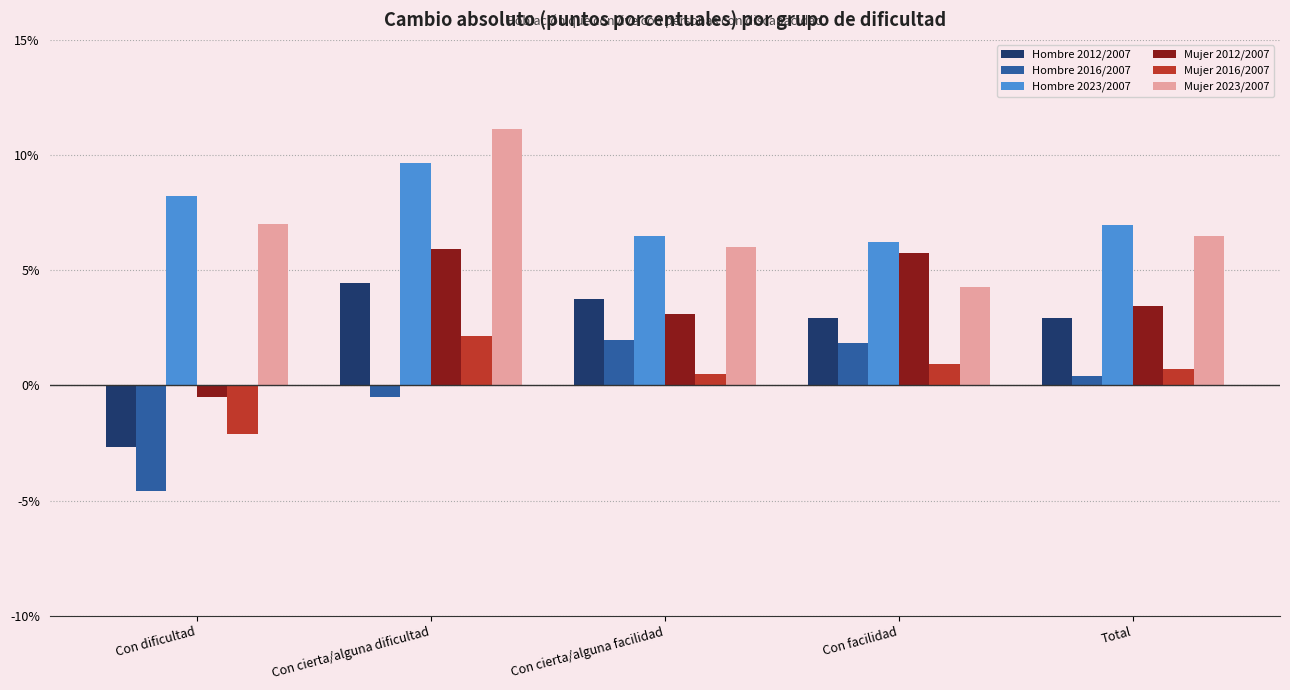

The value of Hombre 2023/2007 at Total is 11.8. True or false?

False